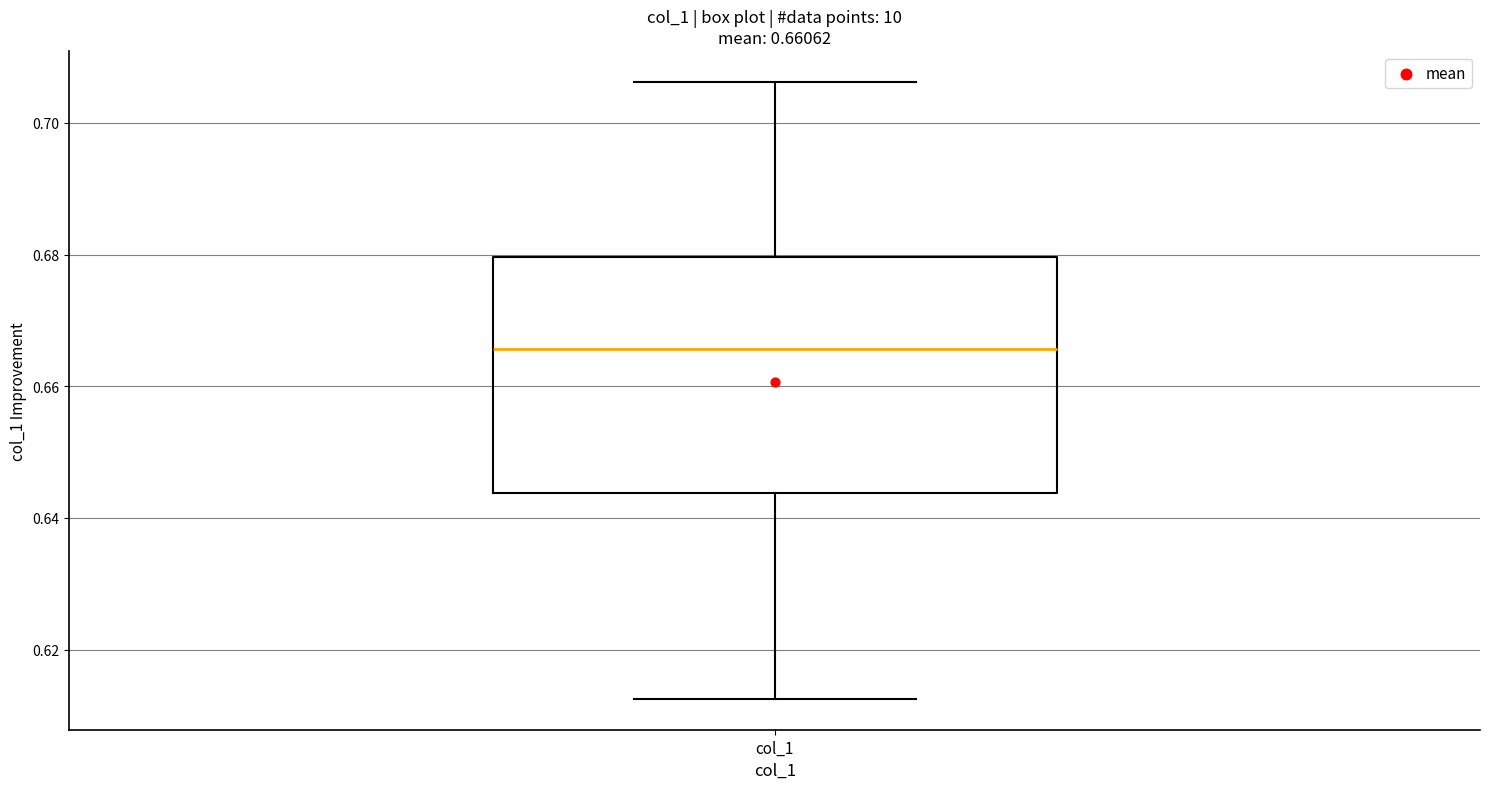

Transcribe this box plot: give where the median line is, the range the box spans, and where the two whiskers end, as read against the y-axis. The values are not printed on the chart, so give them approximately, as read against the axis.

median 0.666, box 0.644 to 0.680, whiskers 0.612 to 0.706